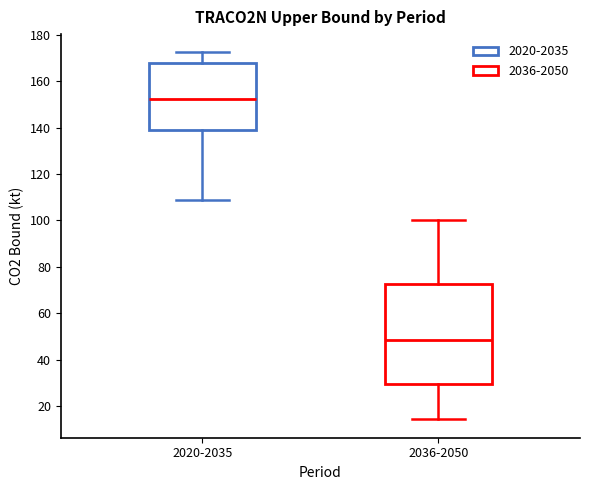

Reading left to right, read every box against the y-axis: the position of its median line, the range the box covers, and the ends of its whiskers. The values are not printed on the chart, so give them approximately, as read against the axis.

2020-2035: median 152, box 138 to 168, whiskers 108 to 172
2036-2050: median 48, box 30 to 72, whiskers 14 to 100